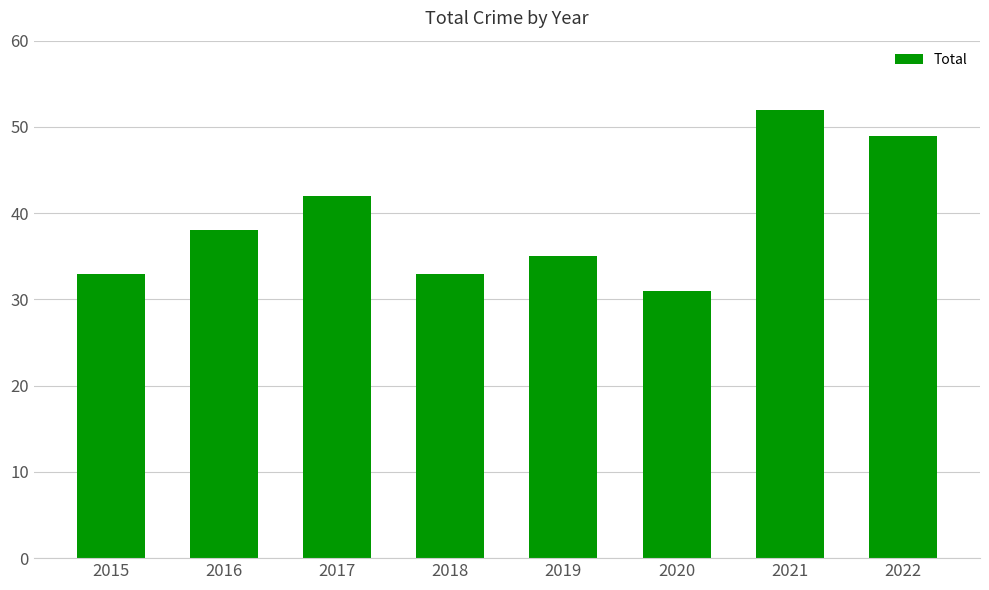

Are the bars horizontal?

No